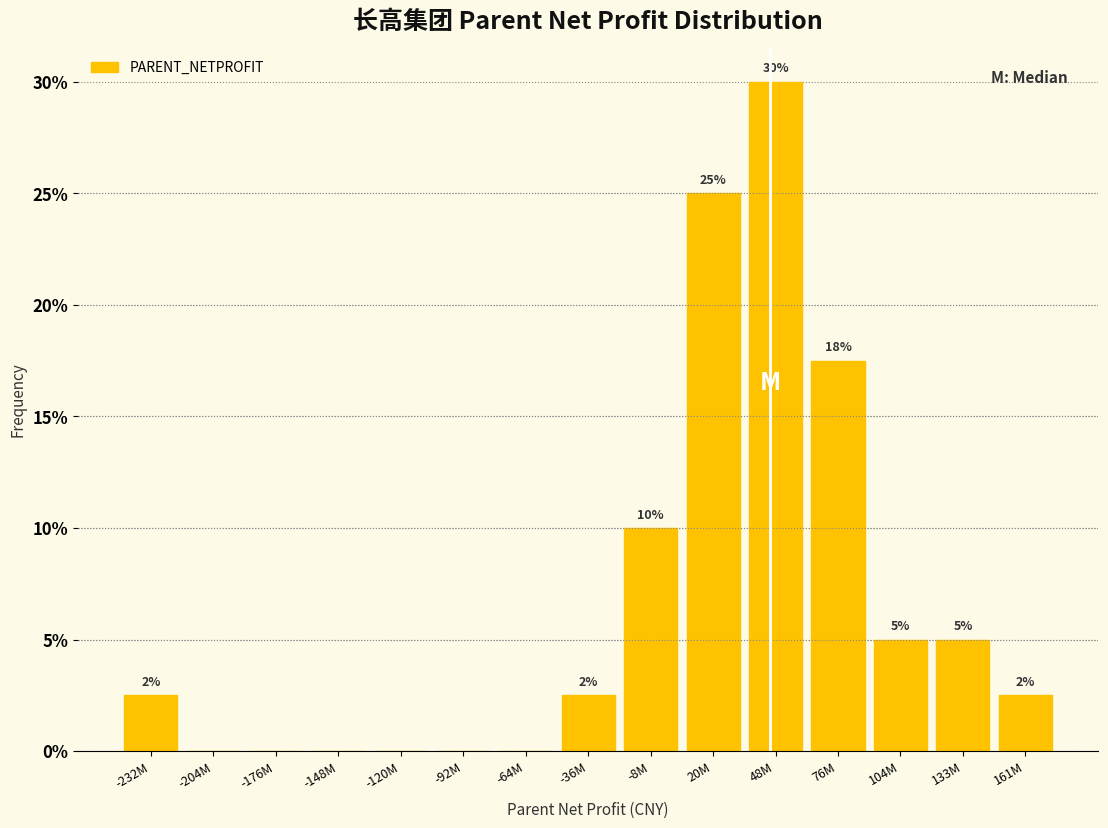

The chart shows a value of 17.5 at 76M. True or false?

True